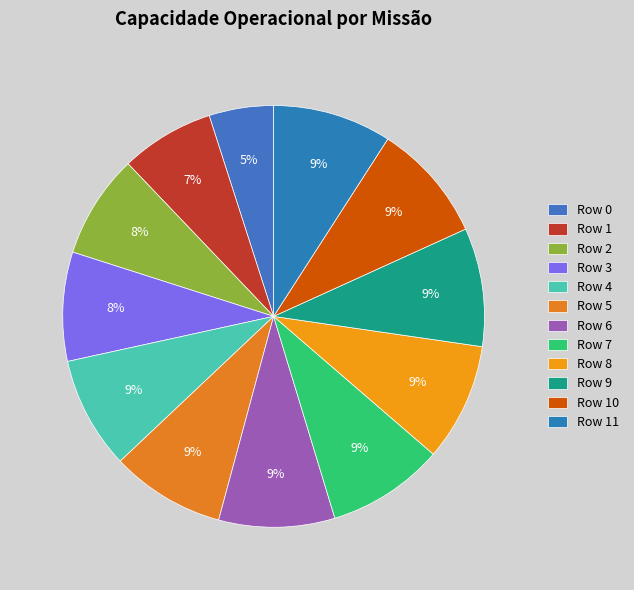

How many segments does this pie chart have?

12